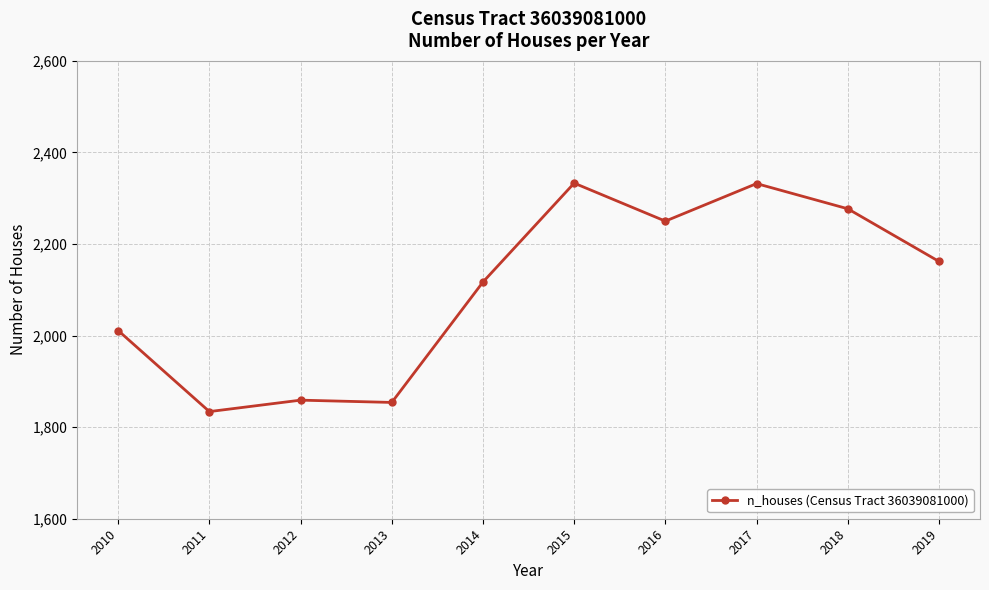

What is the value of the 4th point from the left?

1854